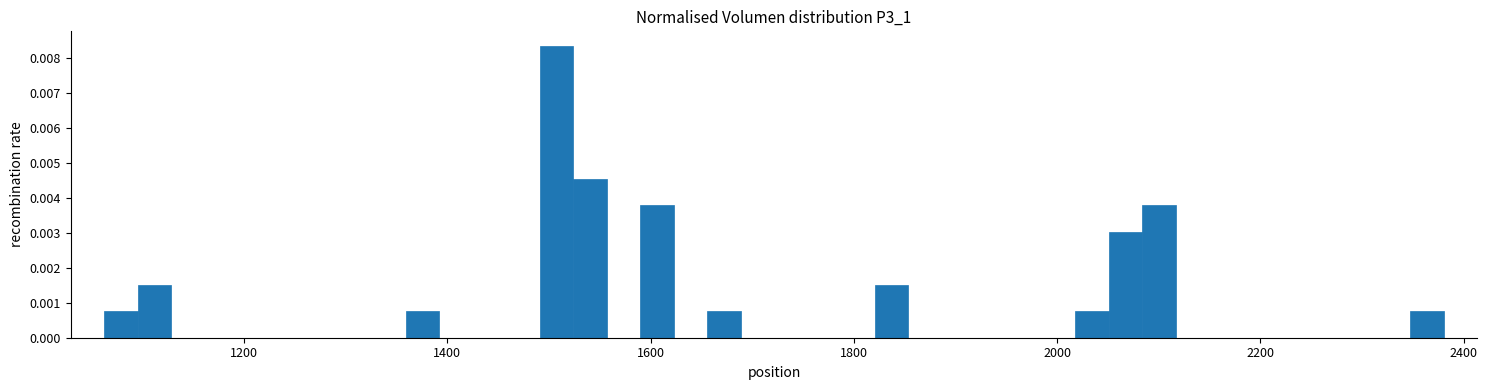

Read against the x-axis, roughly where is the centre of the tallest bar?

1500